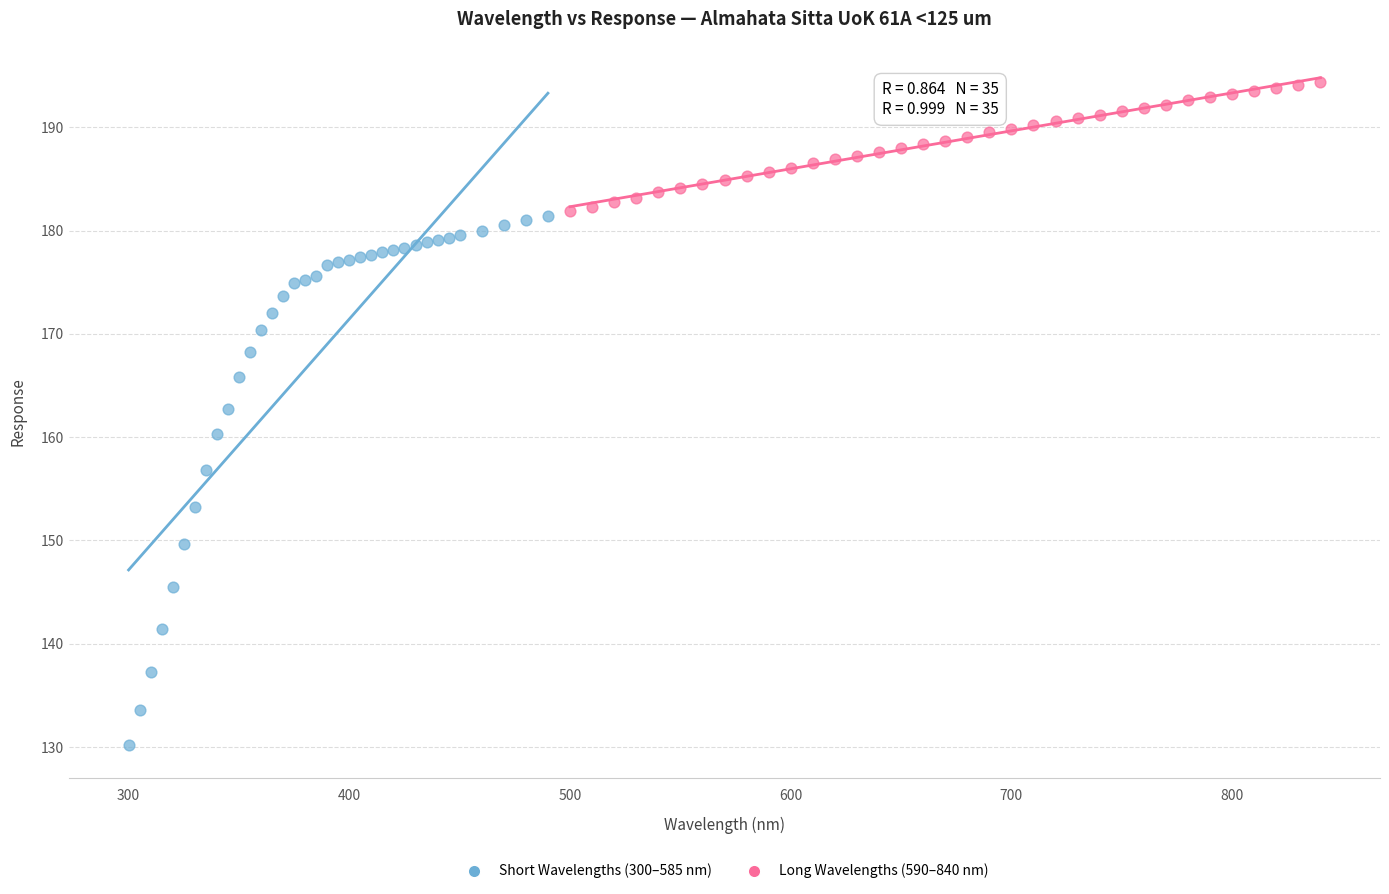

Which series contains the highest Y value?

Long Wavelengths (590–840 nm)